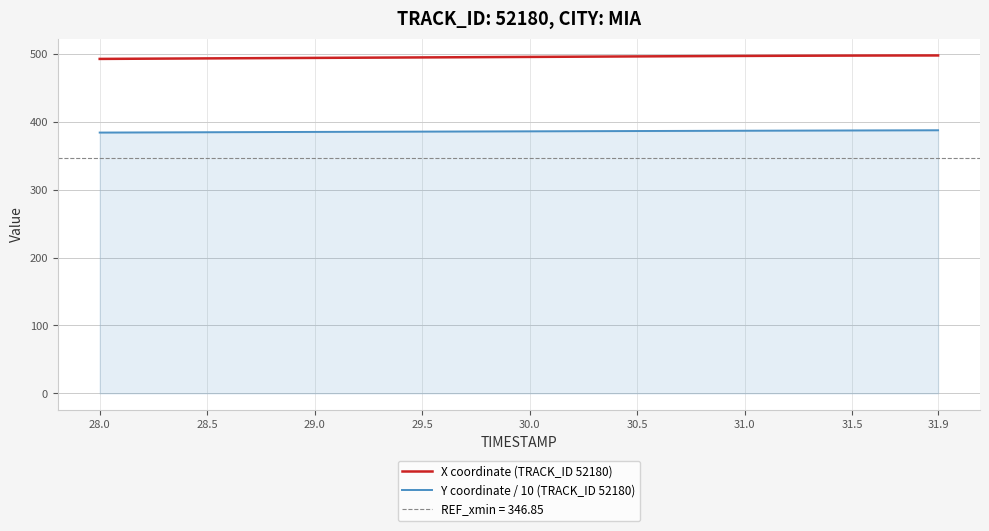

Which series has the largest range (max minus min)?

X coordinate (TRACK_ID 52180)